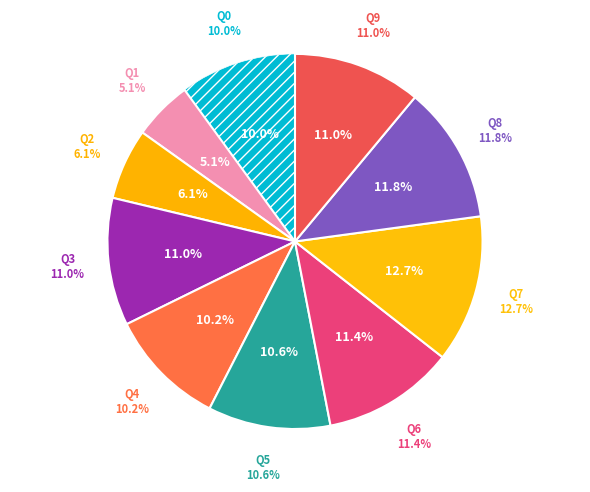

How many slices are in this pie chart?

10